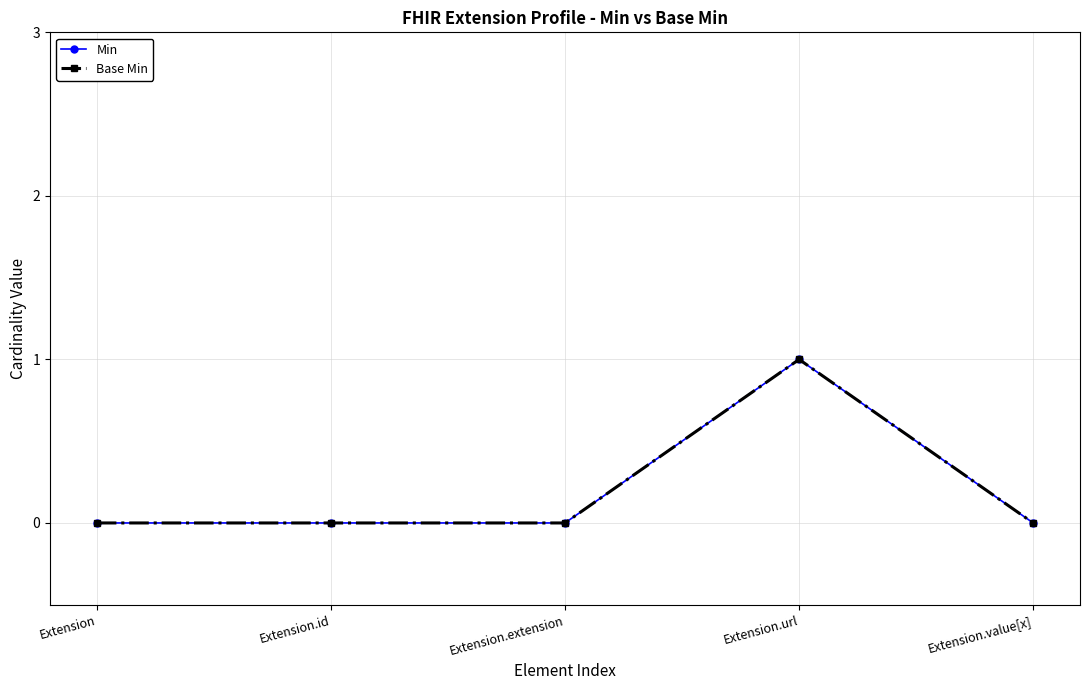

Reading left to right, what are all the values shown in this chart?

Min: 0	0	0	1	0
Base Min: 0	0	0	1	0